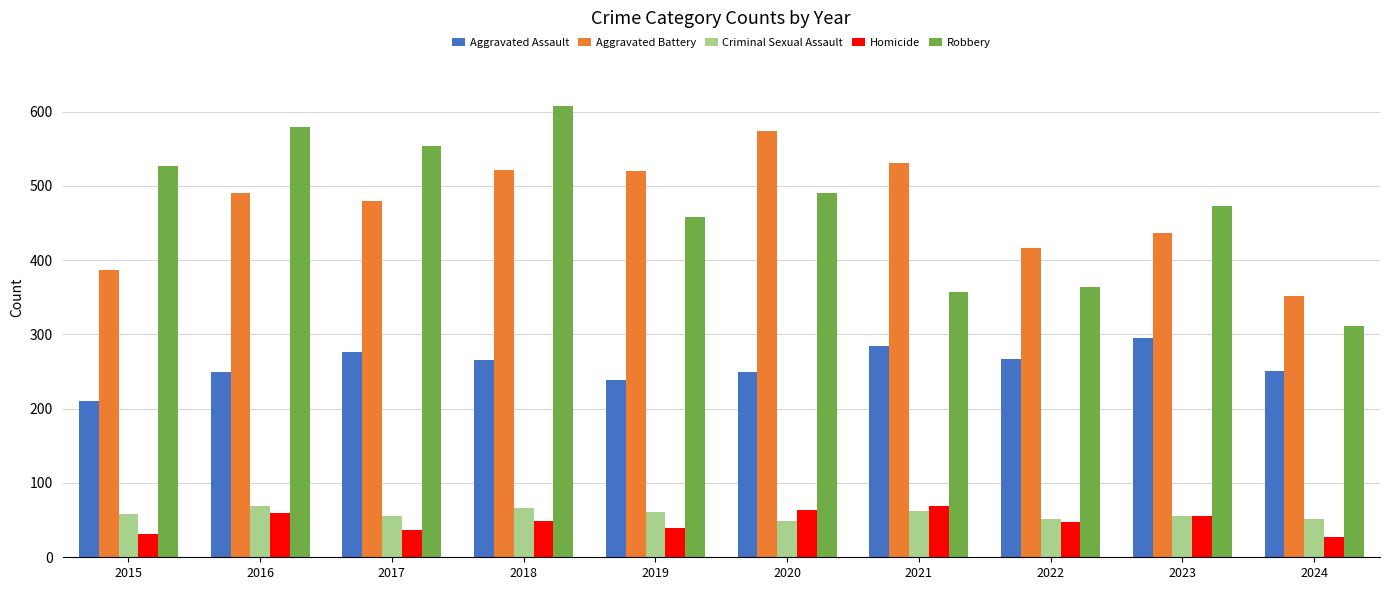

How many groups of bars are there?

10